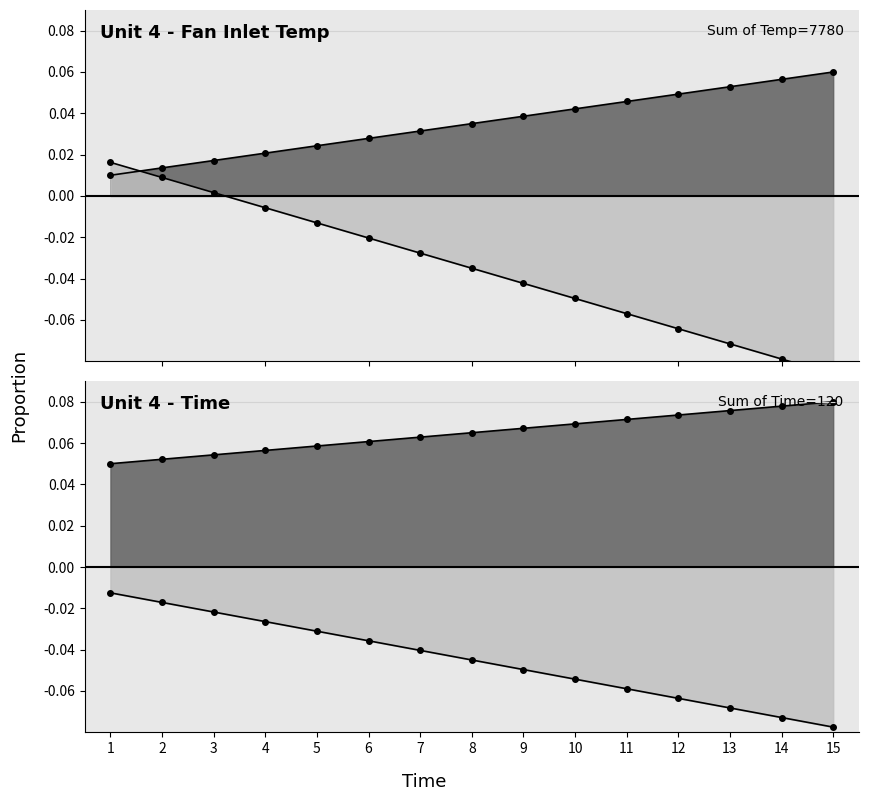

What is the minimum value shown in the chart?

-0.1